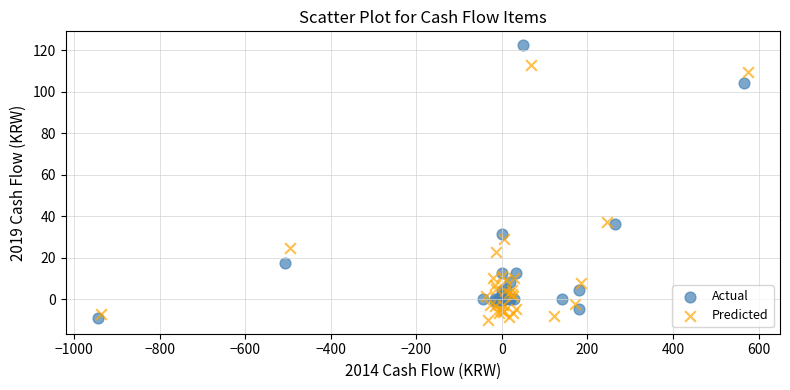

Which series has the widest spread of Y values?

Actual